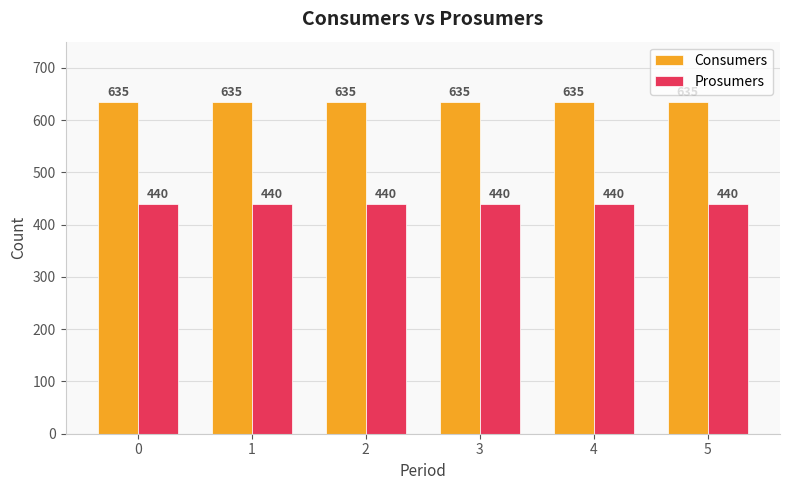

What is the minimum value shown in the chart?

440